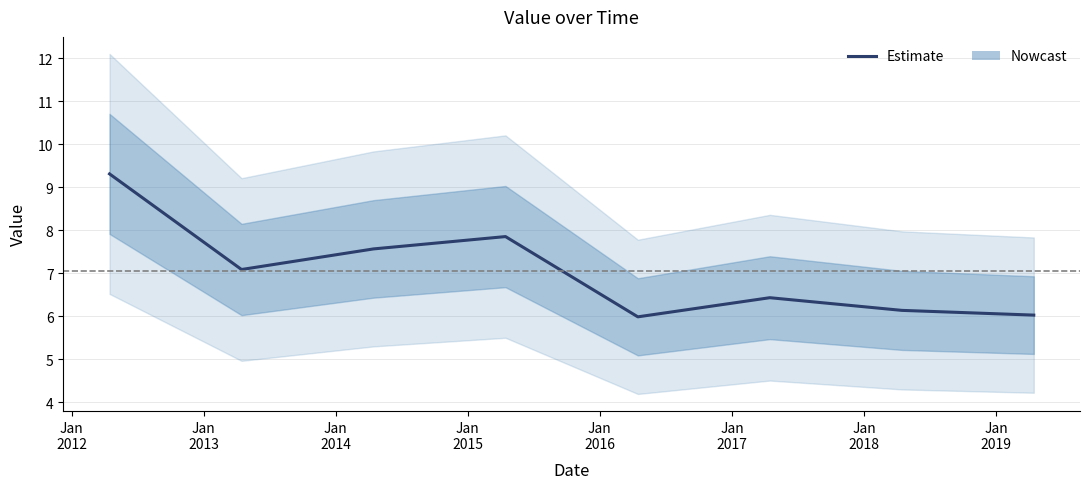

How many categories are shown in the chart?

8